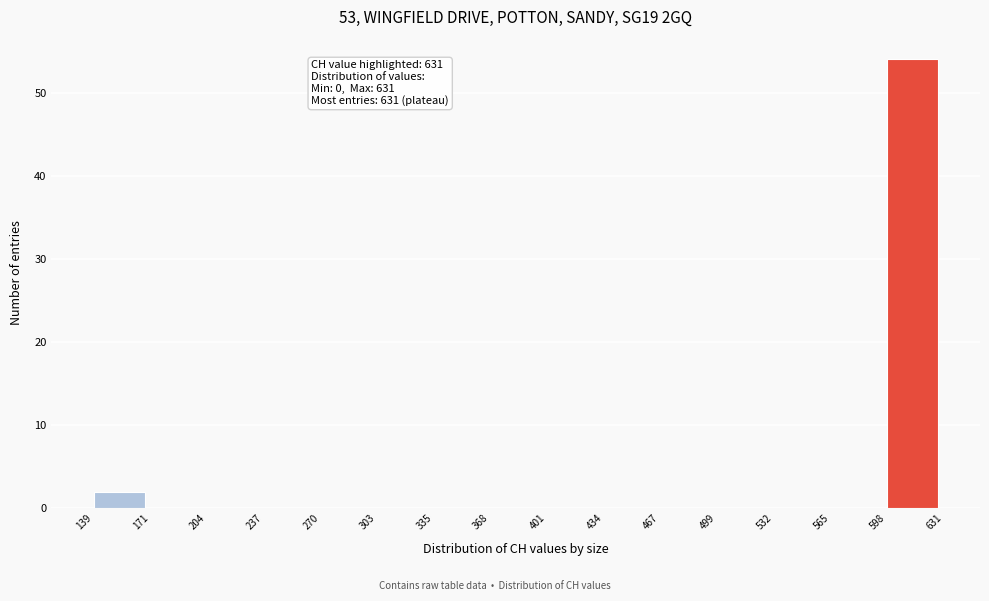

Over which range of the x-axis is the bar tallest?

598 to 631